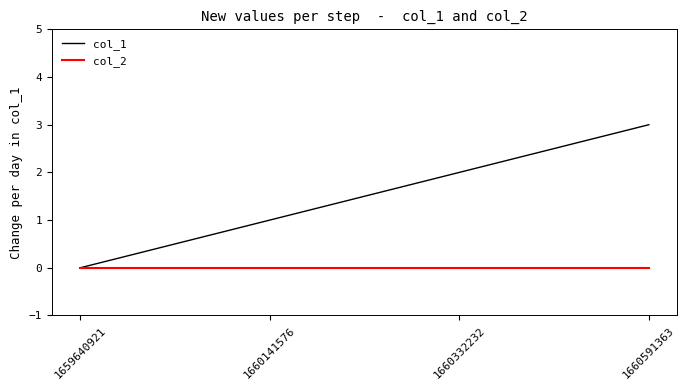

Reading left to right, extract all data points from this chart.

col_1: 0	1	2	3
col_2: 0	0	0	0